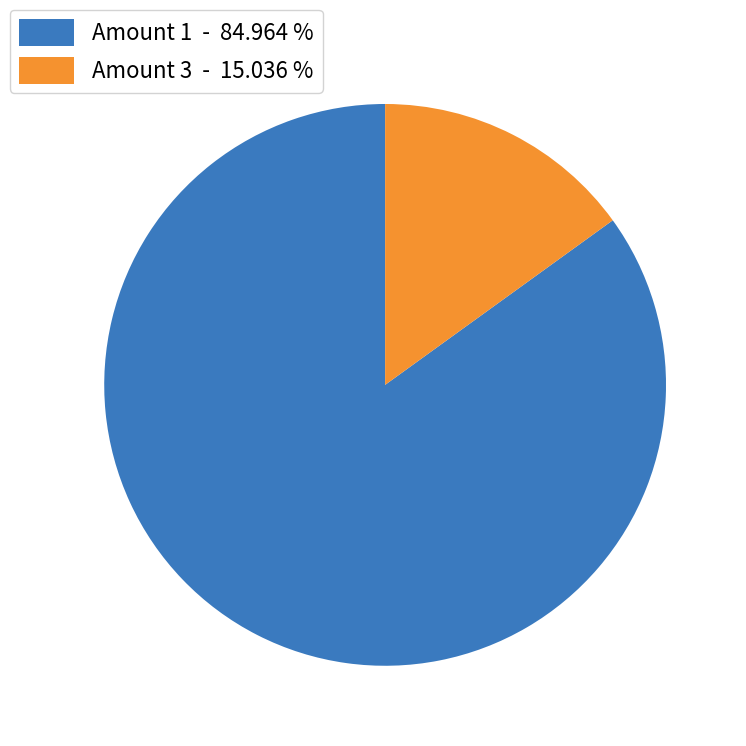

What is the largest slice in the pie chart?

Amount 1 - 84.964 %